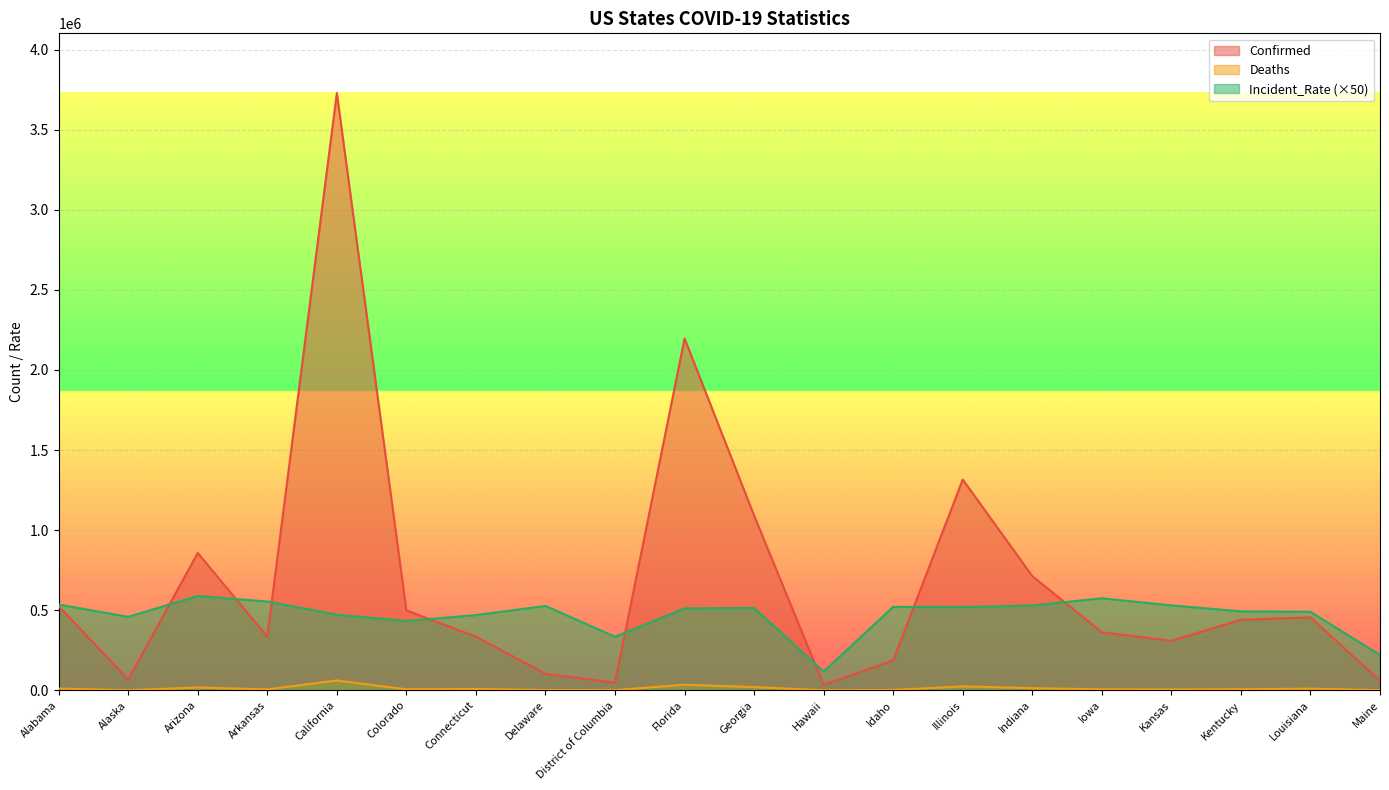

Which series has the largest range (max minus min)?

Confirmed